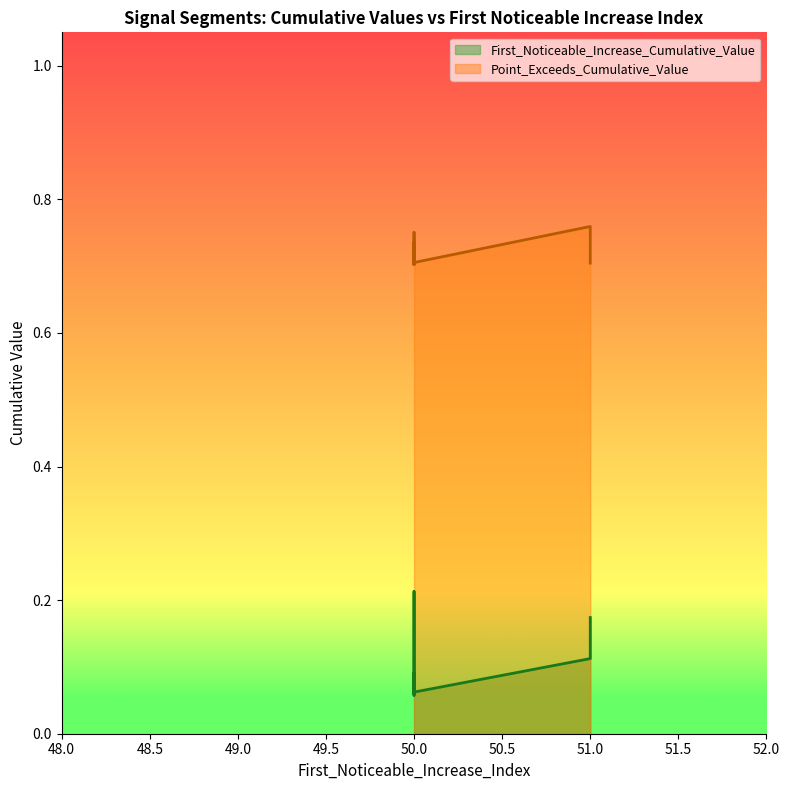

Reading right to left, extract all data points from this chart.

First_Noticeable_Increase_Cumulative_Value: 50=0.1	50=0.1	50=0.1	50=0.1	50=0.2	50=0.1	51=0.2	50=0.1	51=0.1	50=0.1
Point_Exceeds_Cumulative_Value: 50=0.7	50=0.7	50=0.7	50=0.7	50=0.7	50=0.7	51=0.7	50=0.8	51=0.8	50=0.7